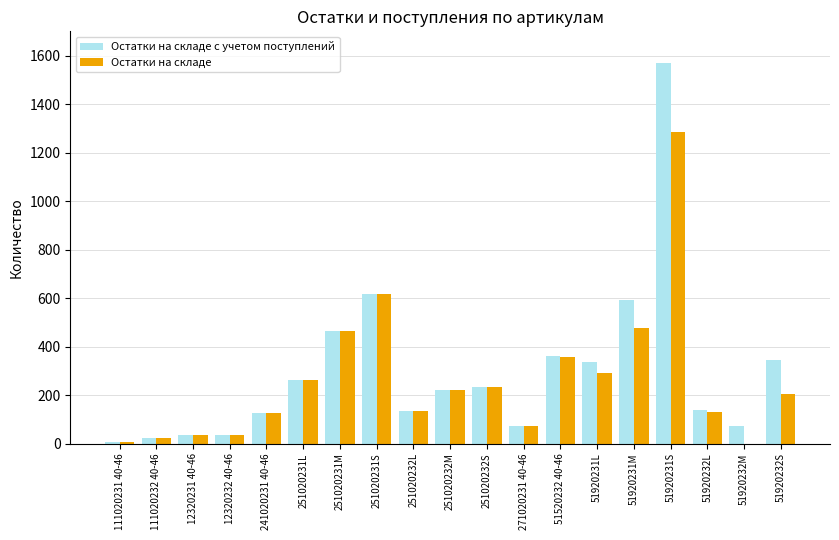

The Остатки на складе series shows 219 at 251020232M. True or false?

True